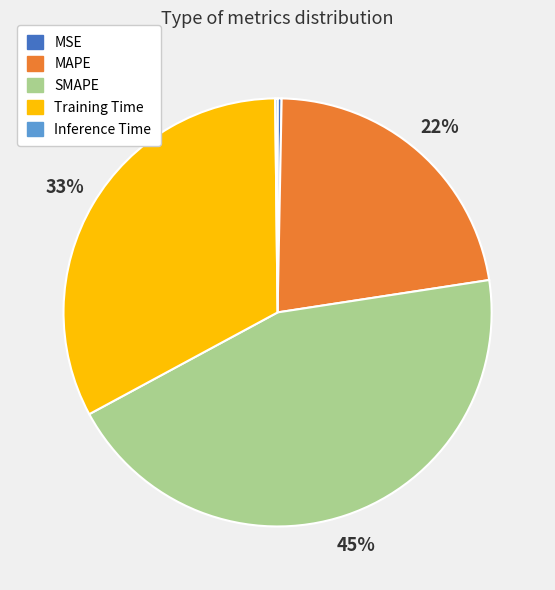

Which slice is the largest?

SMAPE